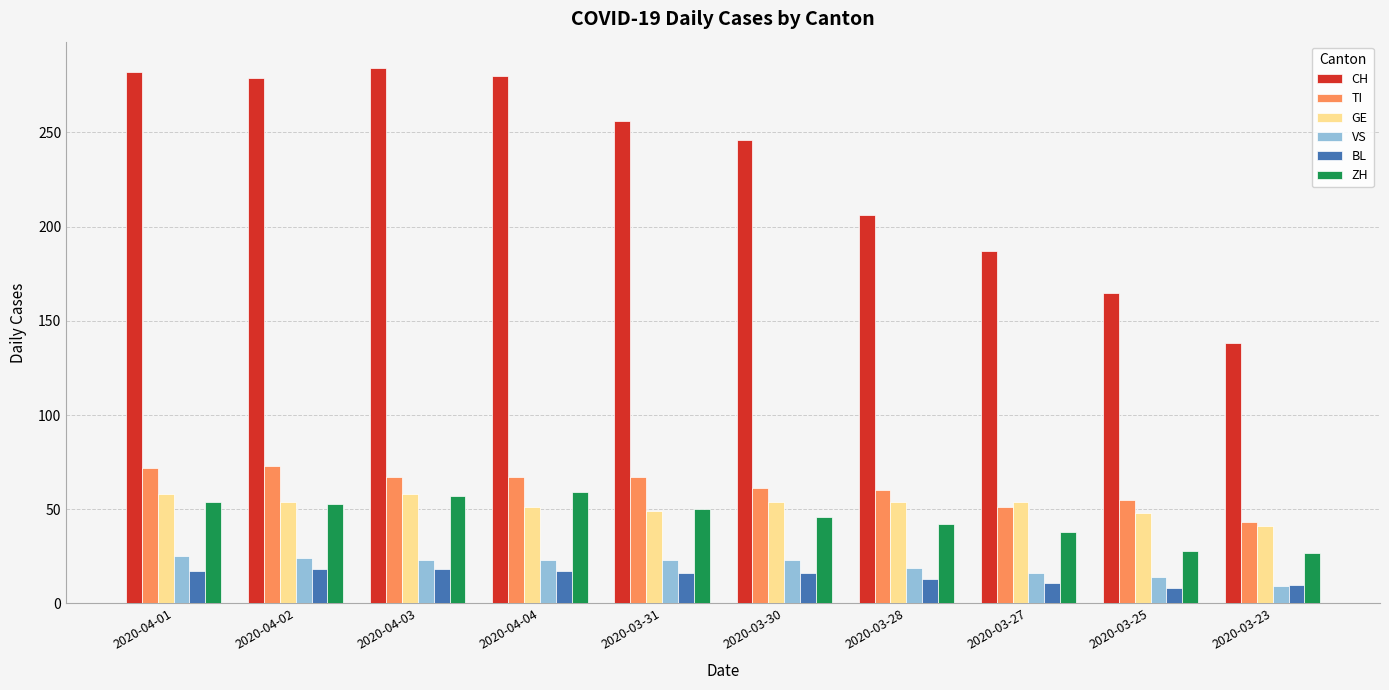

What is the sum of the ZH values at 2020-04-02 and 2020-03-30?

99